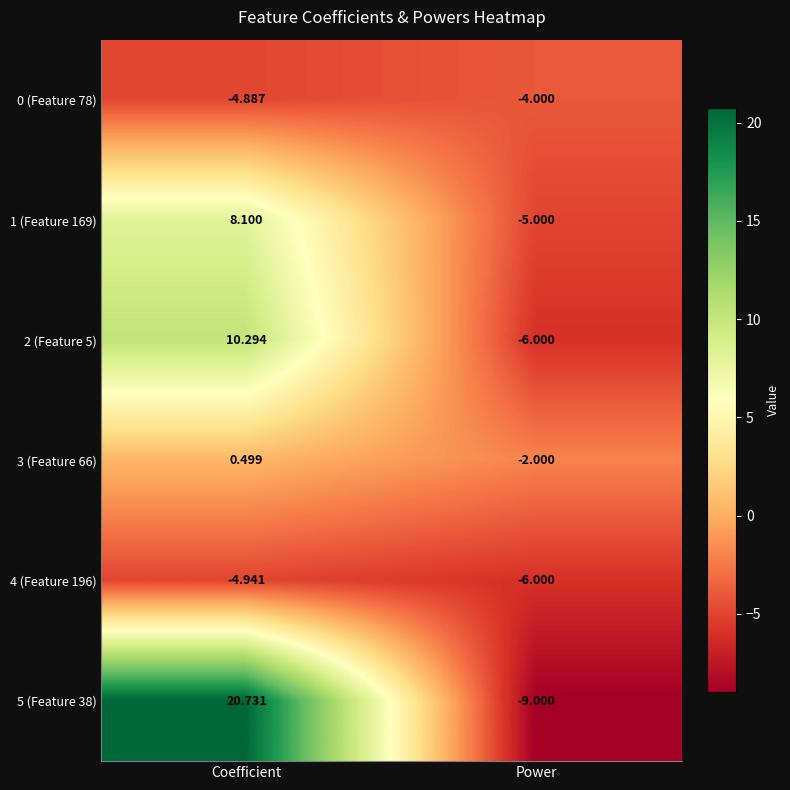

What is the maximum value shown in the chart?

20.7